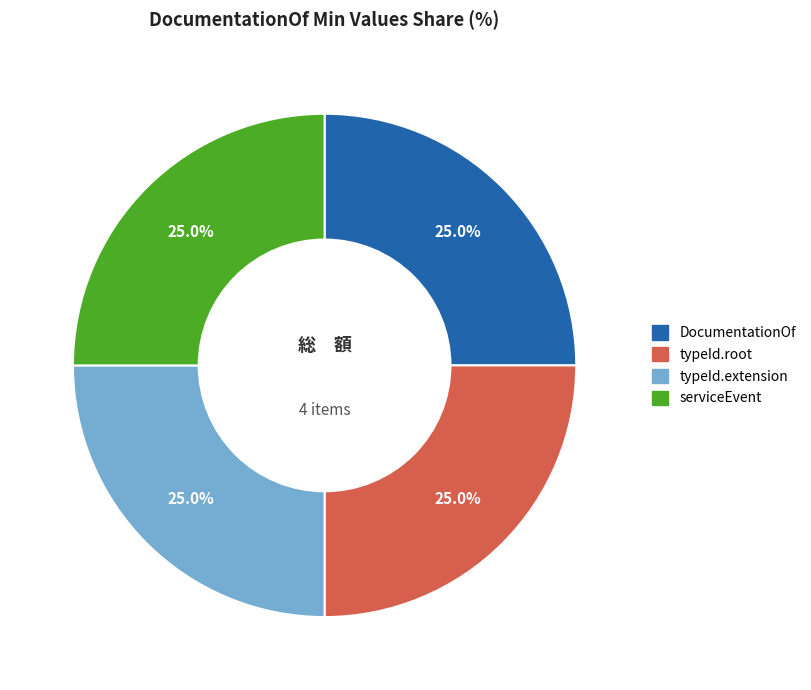

Is there any slice that represents more than half of the pie?

No